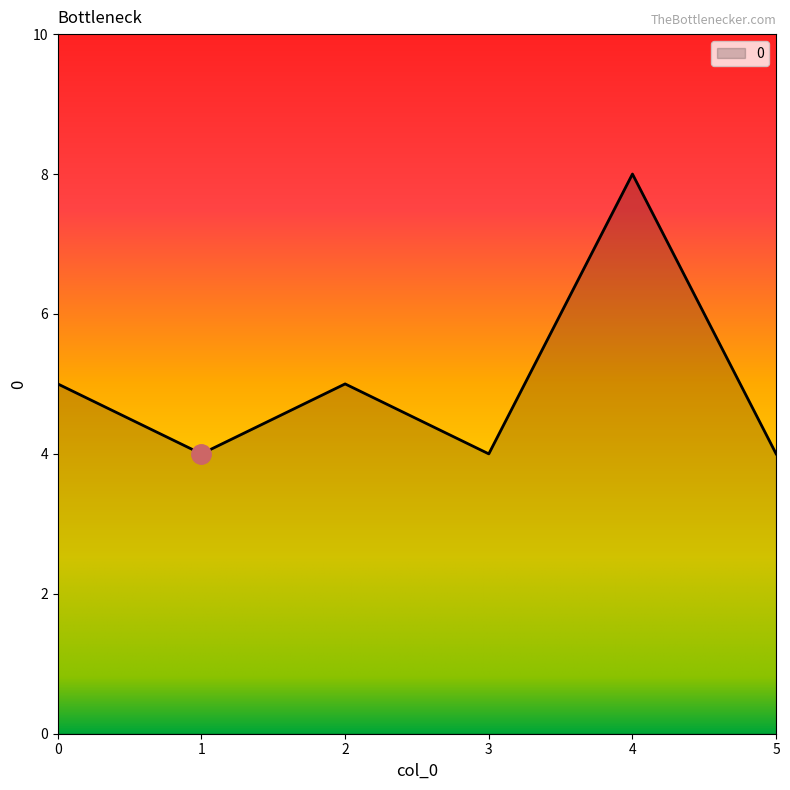

Approximately how many times larger is the value at 3 compared to 1?

1.0